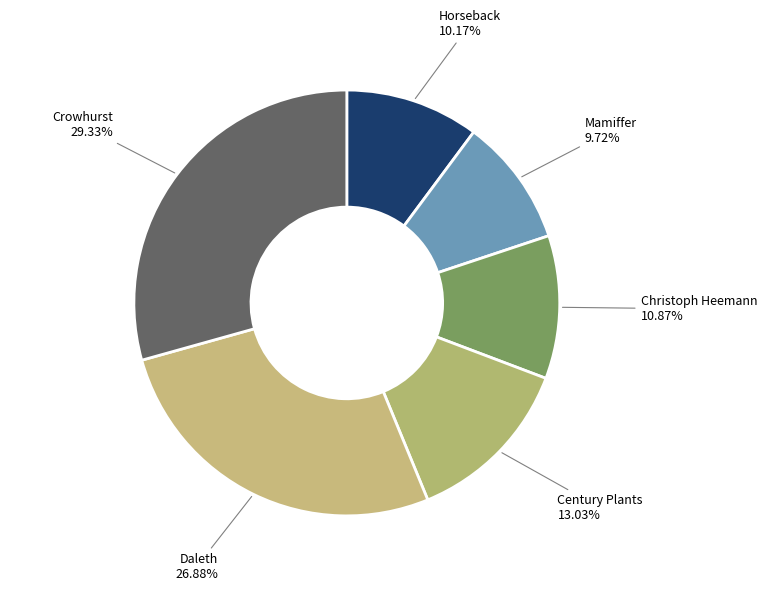

Is Crowhurst the majority of the pie?

No